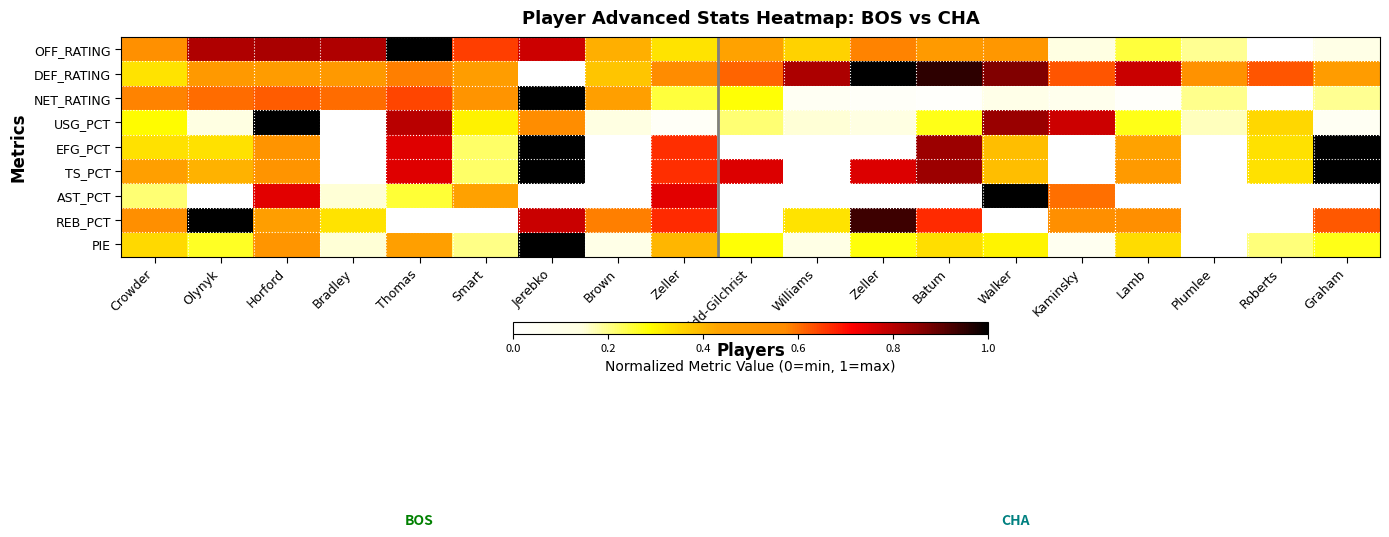

Between Roberts and Smart, which is larger?

Smart